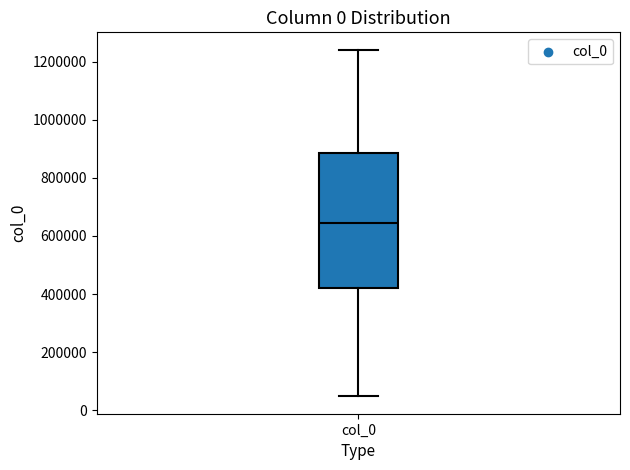

Transcribe this box plot: give where the median line is, the range the box spans, and where the two whiskers end, as read against the y-axis. The values are not printed on the chart, so give them approximately, as read against the axis.

median 640000, box 420000 to 880000, whiskers 40000 to 1240000